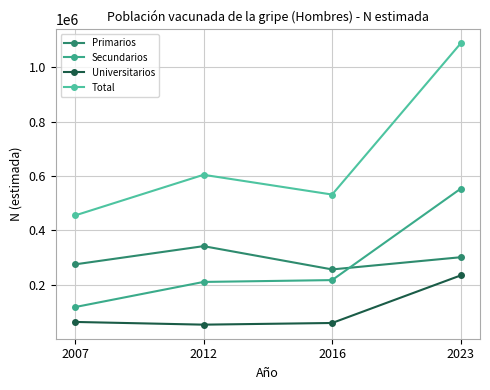

Is it true that Primarios equals 99105 at 2016?

False